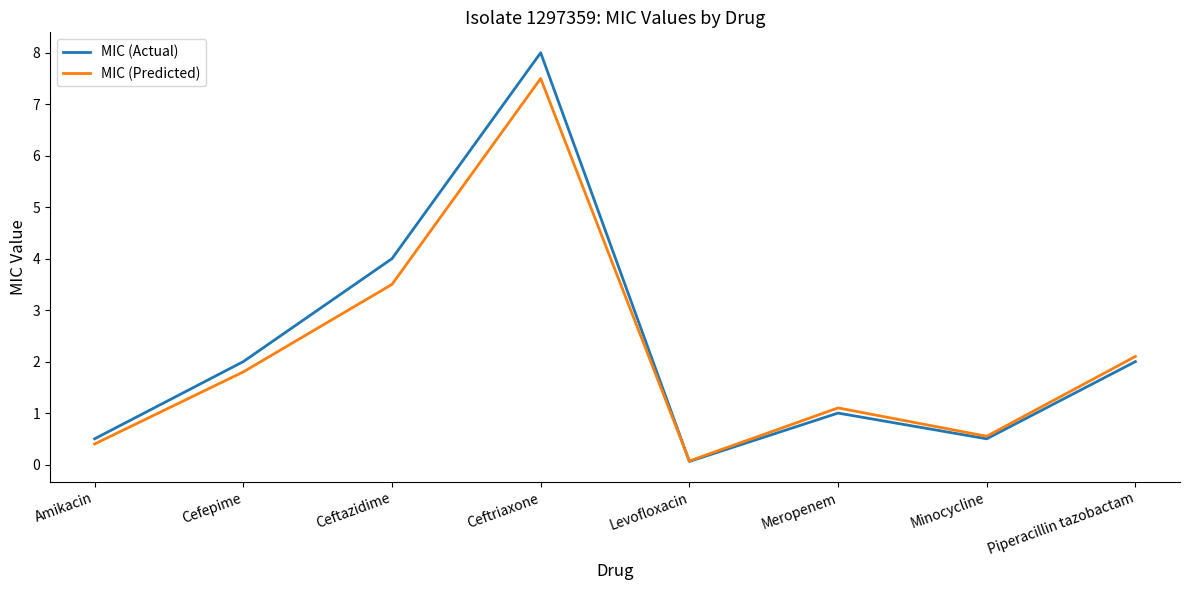

What is the difference between the MIC (Actual) values at Piperacillin tazobactam and Ceftriaxone?

6.0